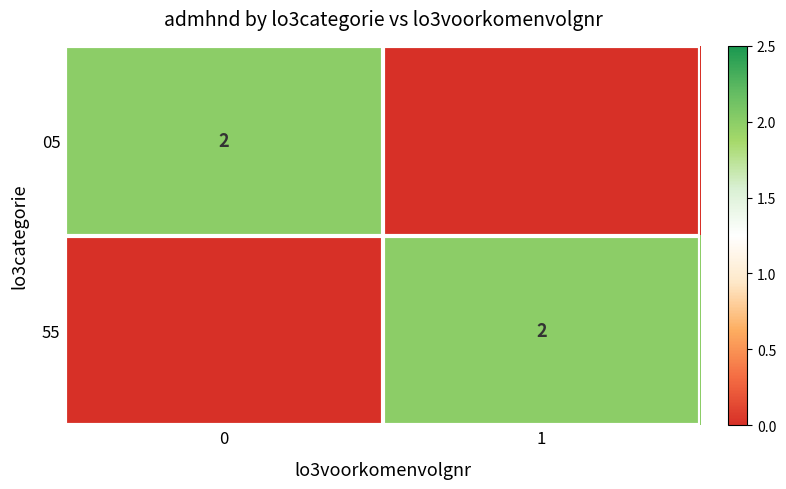

Is it true that 05 equals 1 at 0?

False